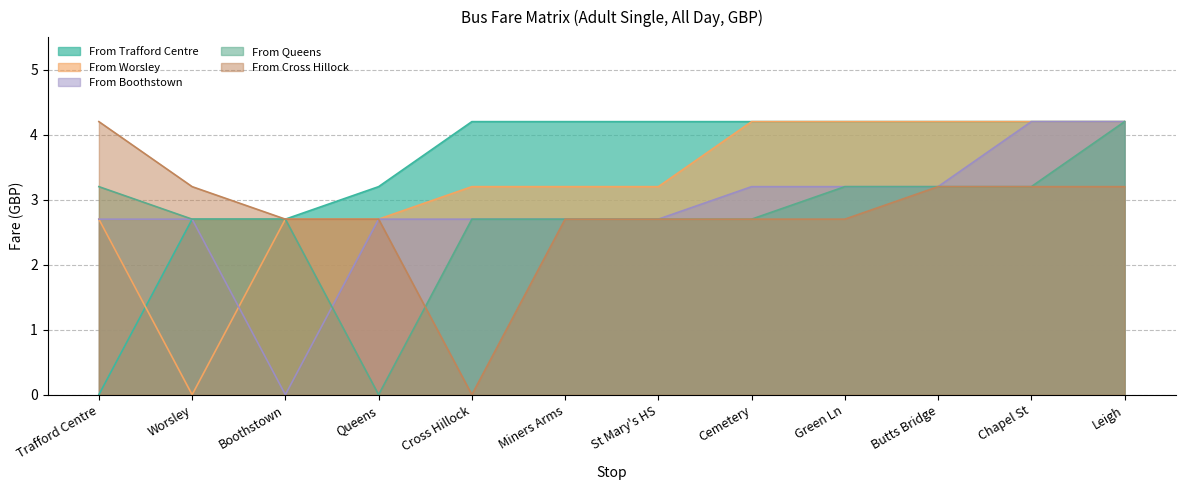

Which label corresponds to the largest value in the chart?

Cross Hillock